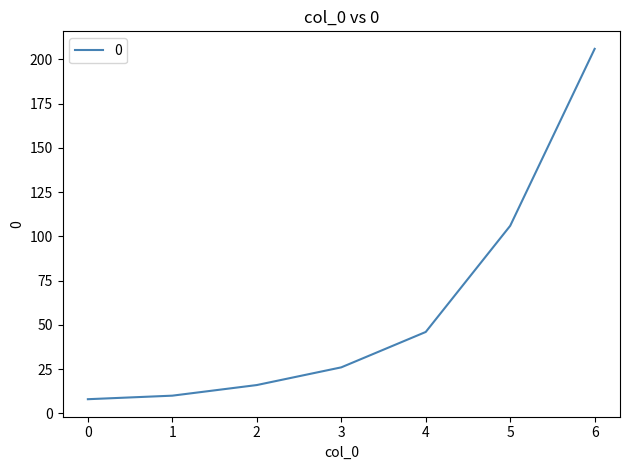

List the labels in order of value, smallest first.

0, 1, 2, 3, 4, 5, 6